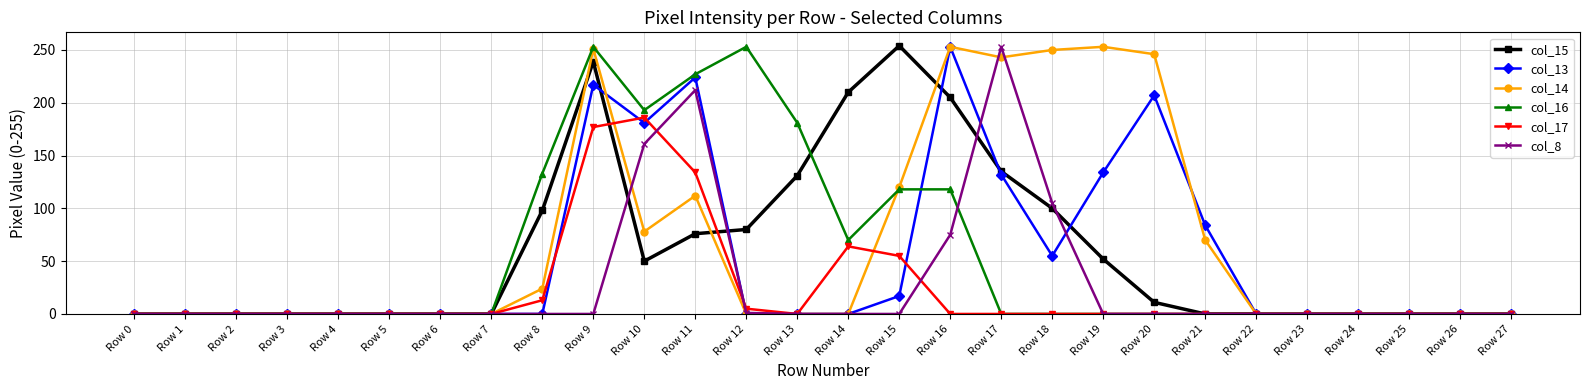

True or false: col_15 and col_14 cross at least once.

True